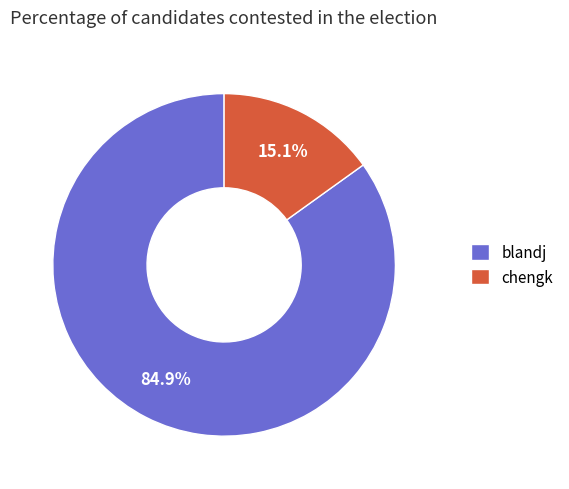

Is it true that blandj is 78% of the pie?

False